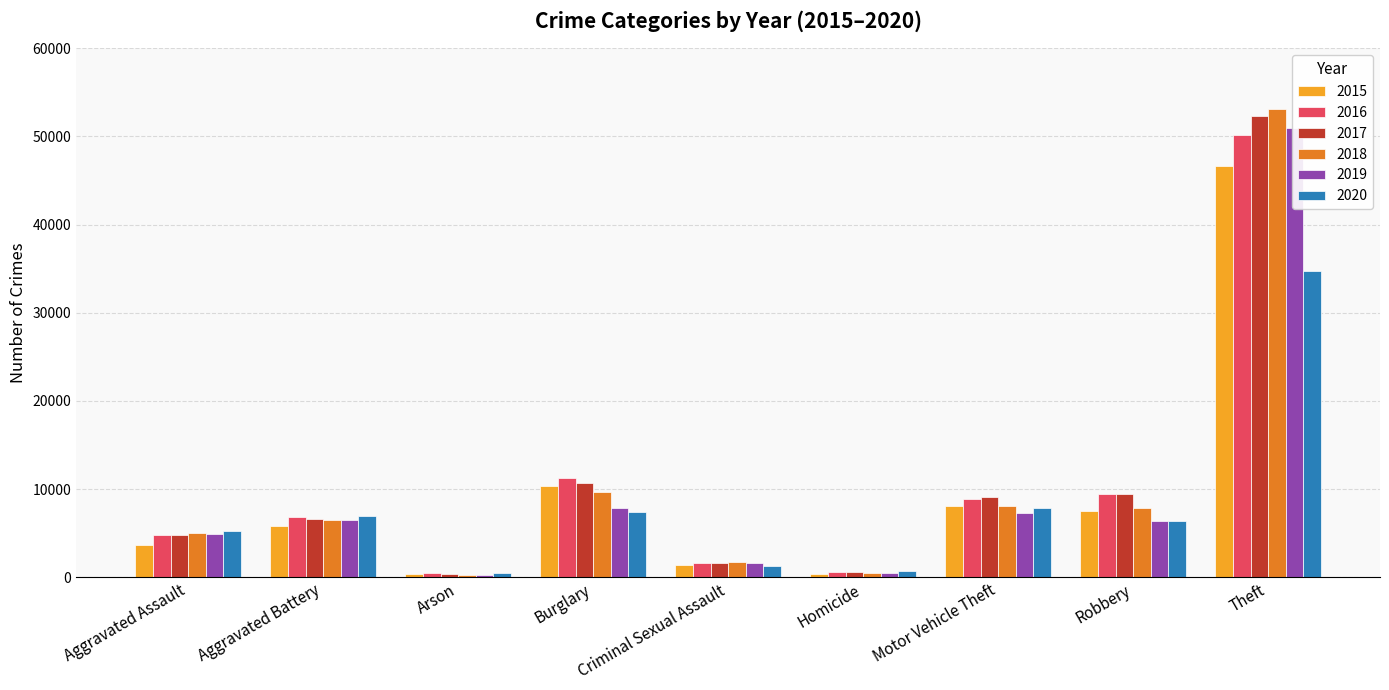

Rank the categories by 2020 value from highest to lowest.

Theft, Motor Vehicle Theft, Burglary, Aggravated Battery, Robbery, Aggravated Assault, Criminal Sexual Assault, Homicide, Arson